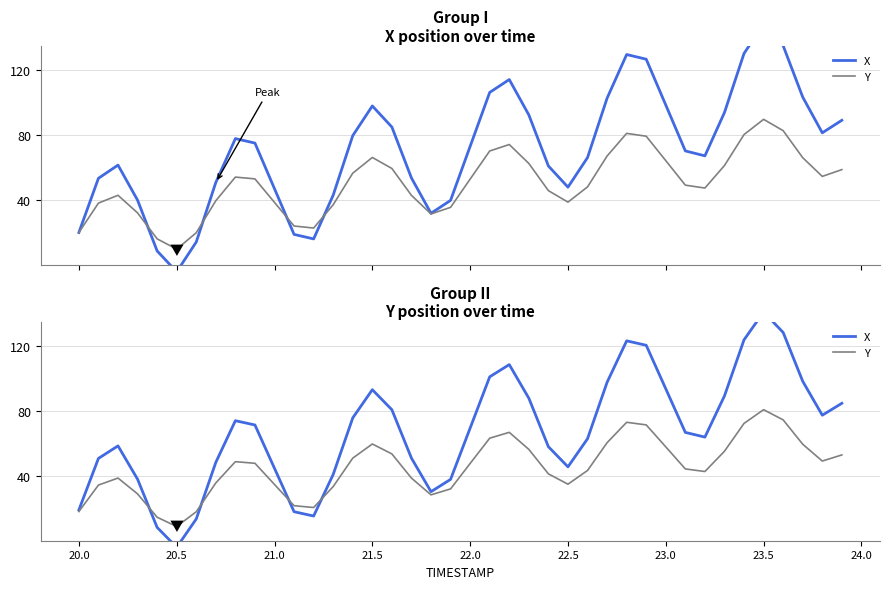

What is the value of the Y point at the 9th from the left?

48.8